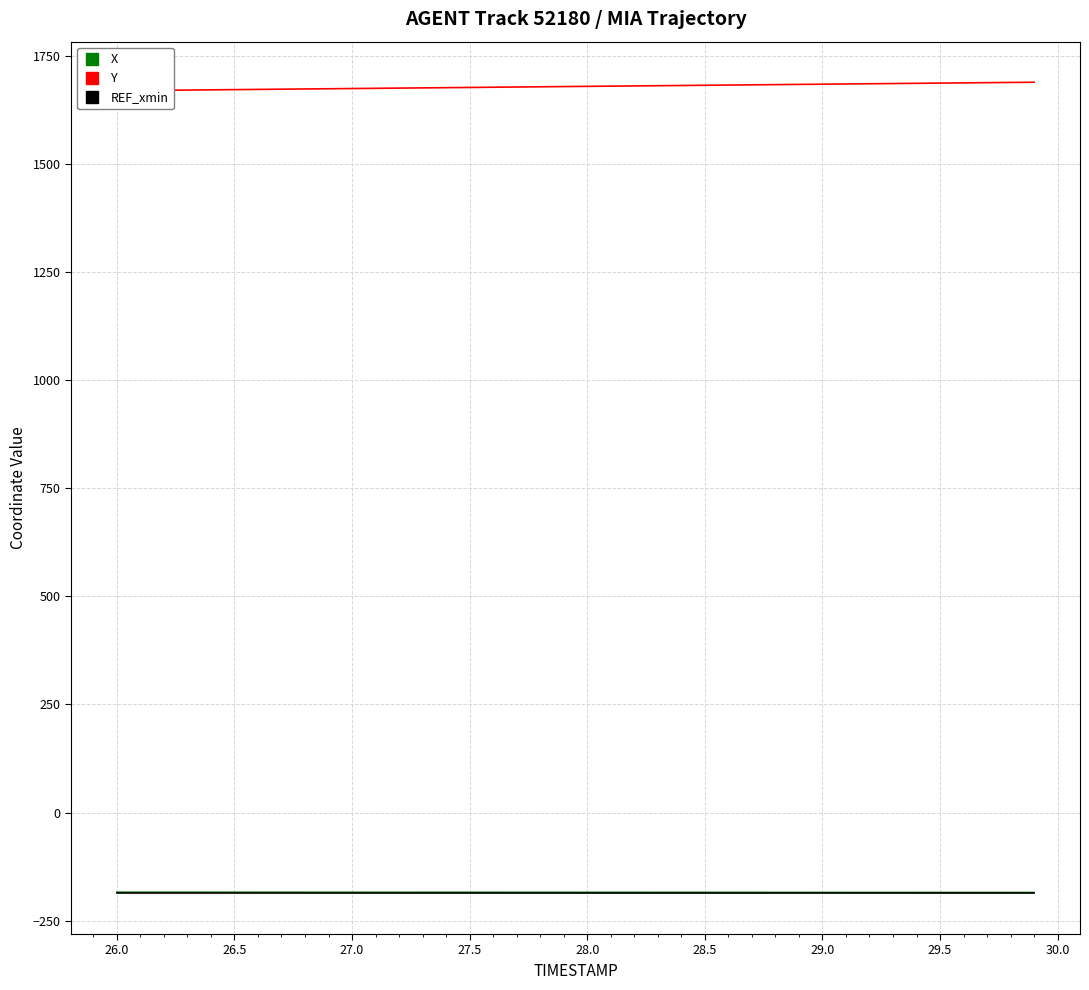

What is the maximum value for REF_xmin?

-187.0